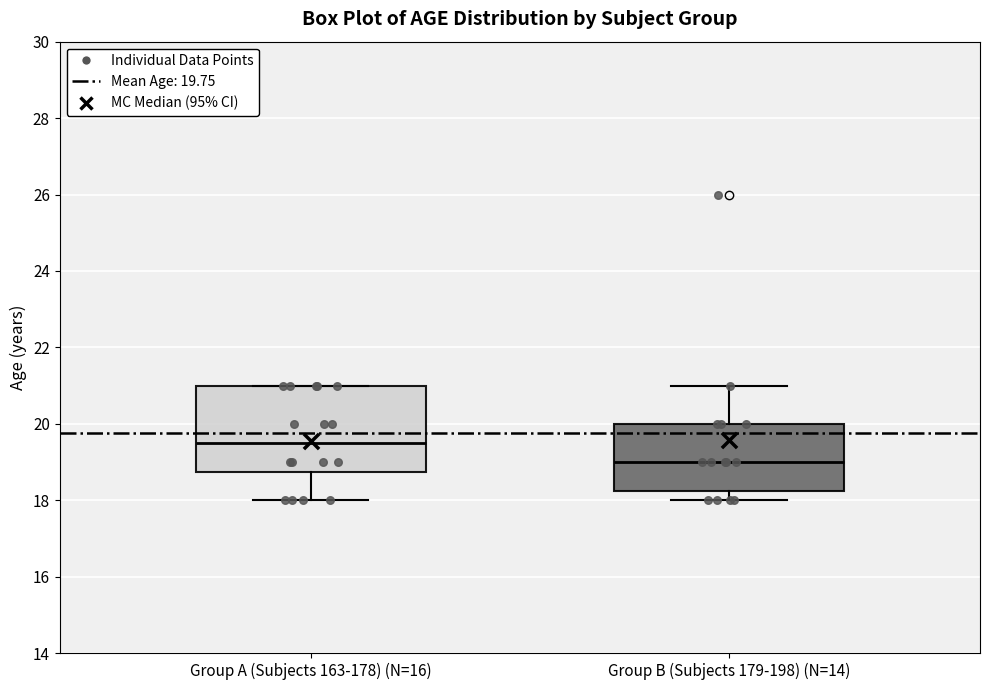

Reading left to right, transcribe this box plot: for each box, give where its median line is, the range the box spans, and where its two whiskers end, as read against the y-axis. The values are not printed on the chart, so give them approximately, as read against the axis.

Group A (Subjects 163-178) (N=16): median 19.6, box 18.8 to 21.0, whiskers 18.0 to 21.0
Group B (Subjects 179-198) (N=14): median 19.0, box 18.2 to 20.0, whiskers 18.0 to 21.0